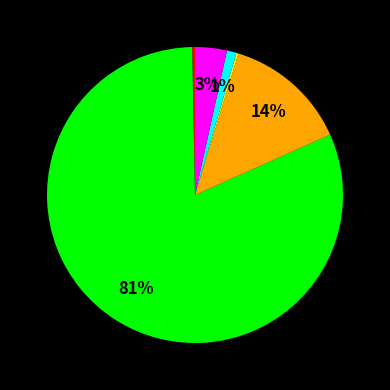

To the nearest percent, what is the average slice percentage?

17%